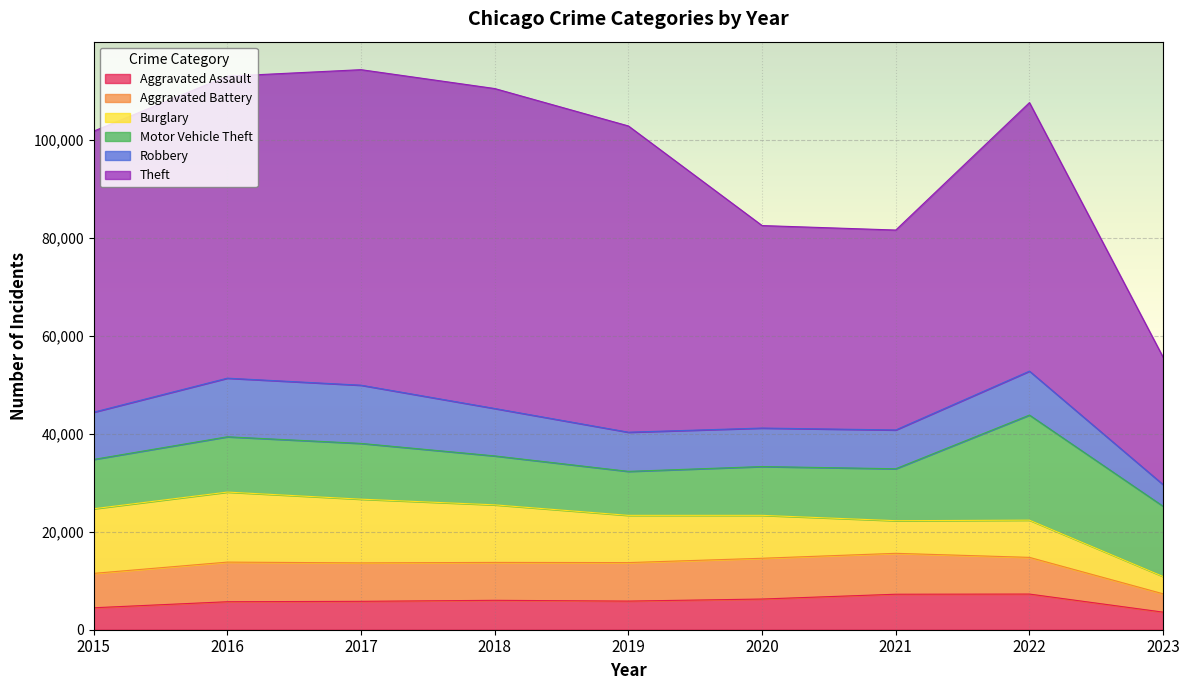

What is the sum of all Burglary values?

88393